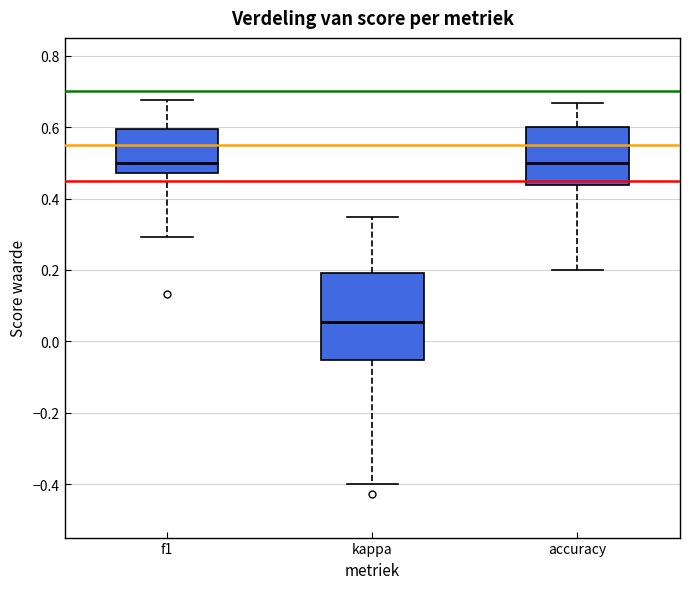

Reading left to right, read every box against the y-axis: the position of its median line, the range the box covers, and the ends of its whiskers. The values are not printed on the chart, so give them approximately, as read against the axis.

f1: median 0.50, box 0.48 to 0.60, whiskers 0.30 to 0.68
kappa: median 0.06, box -0.06 to 0.20, whiskers -0.40 to 0.34
accuracy: median 0.50, box 0.44 to 0.60, whiskers 0.20 to 0.66